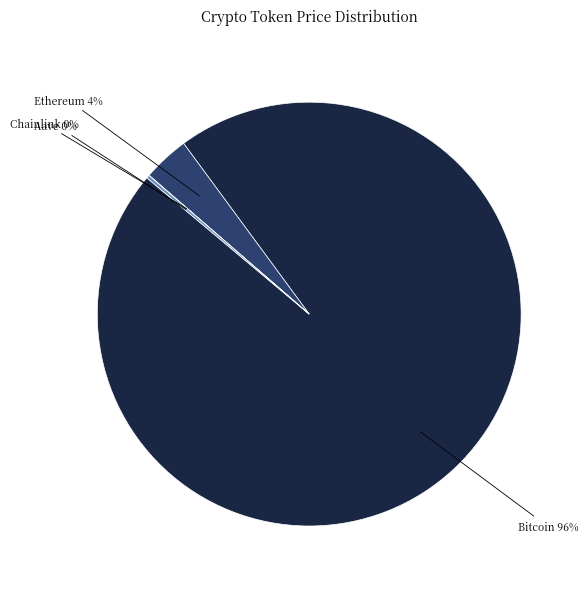

Does any single category account for the majority?

Yes